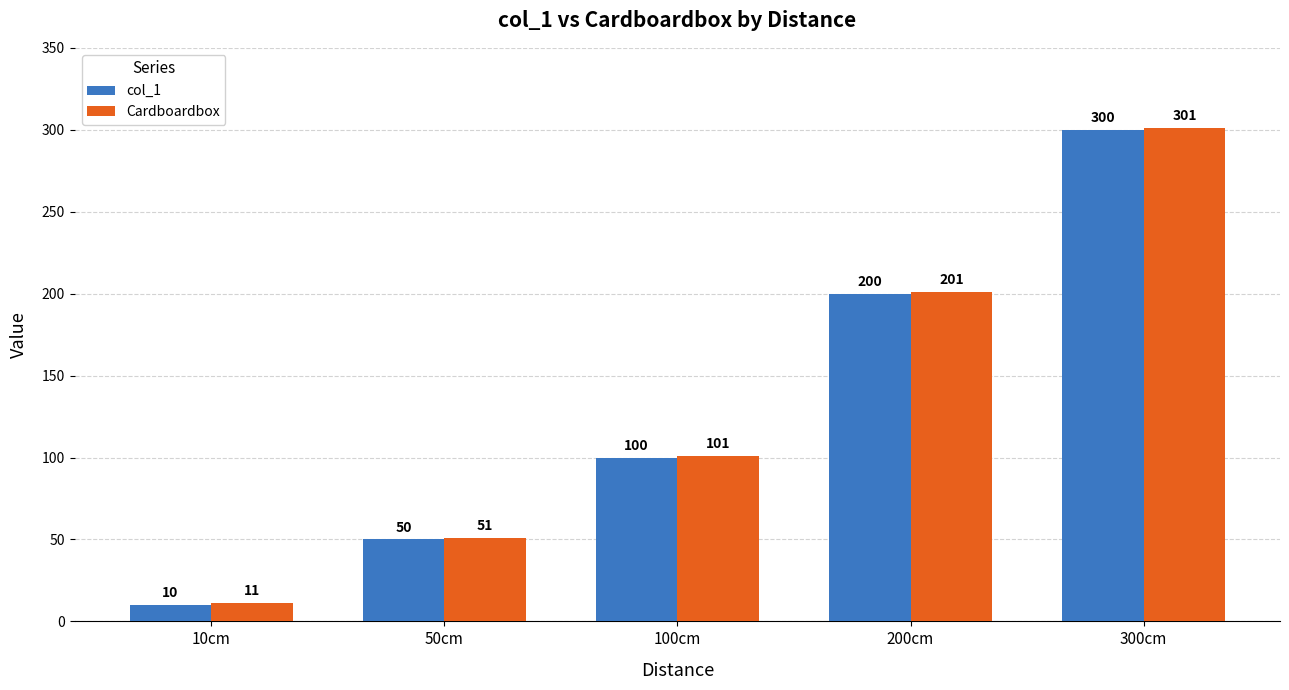

What are all the series names shown in the legend?

col_1, Cardboardbox